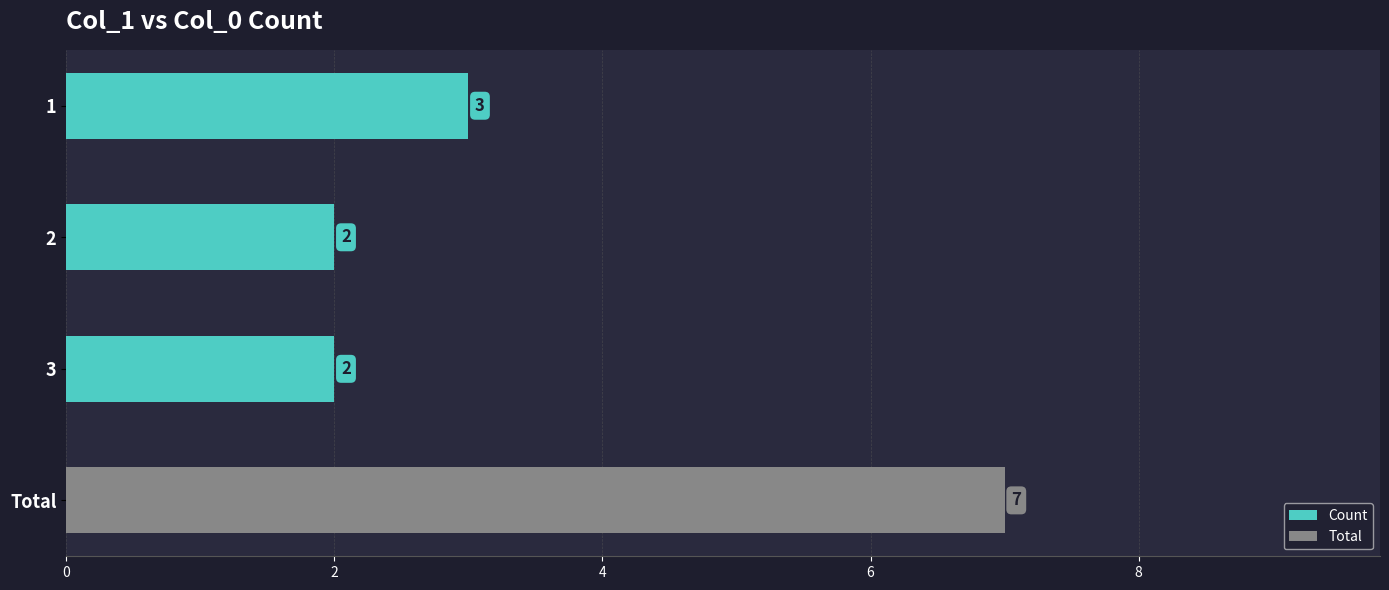

The Count series shows 2 at 2. True or false?

True